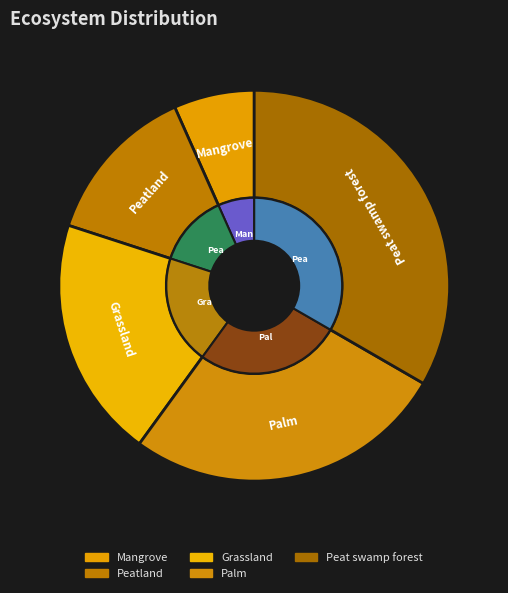

Is there a majority slice in this chart?

No